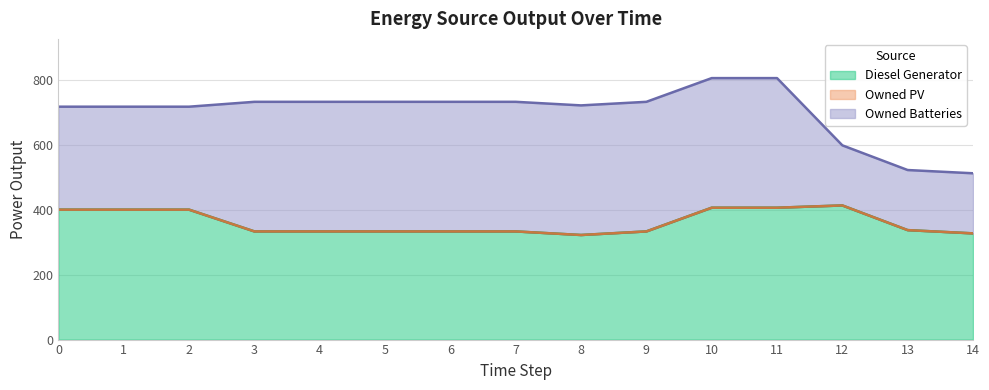

True or false: Diesel Generator has a value of 493 at 14.

False